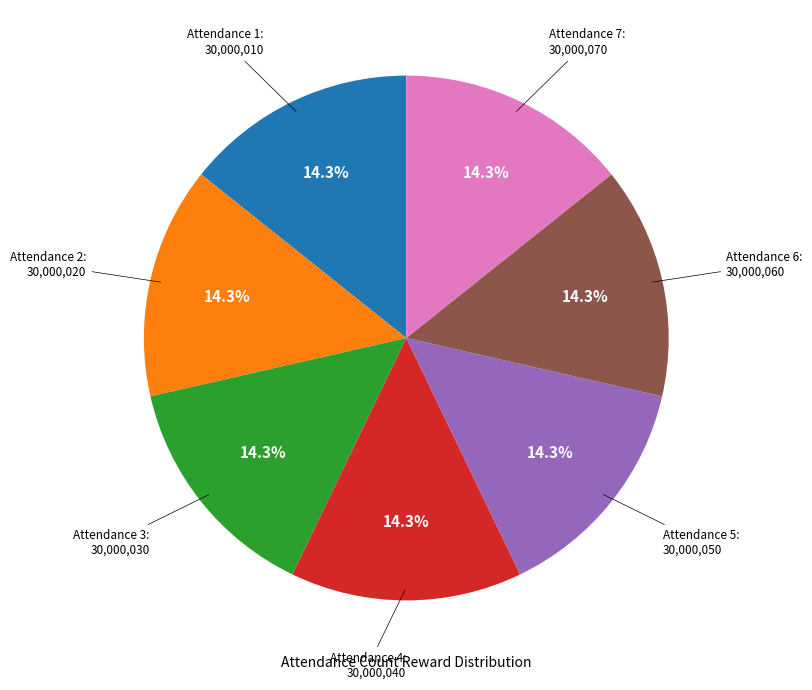

How many slices are in this pie chart?

7